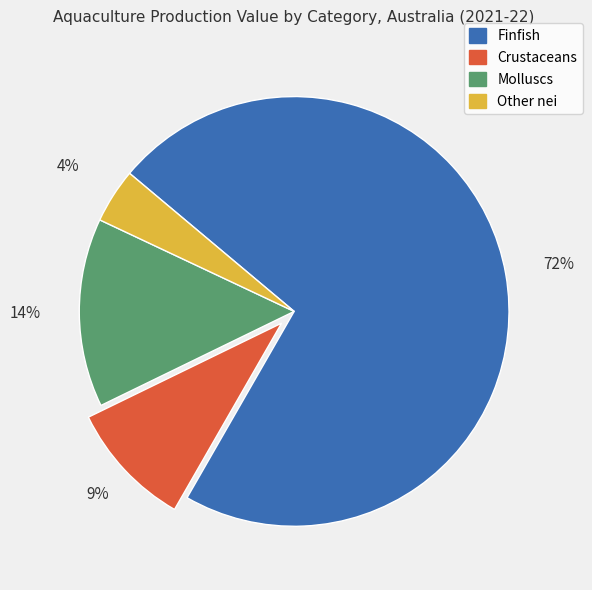

Does Crustaceans represent more than half of the total?

No